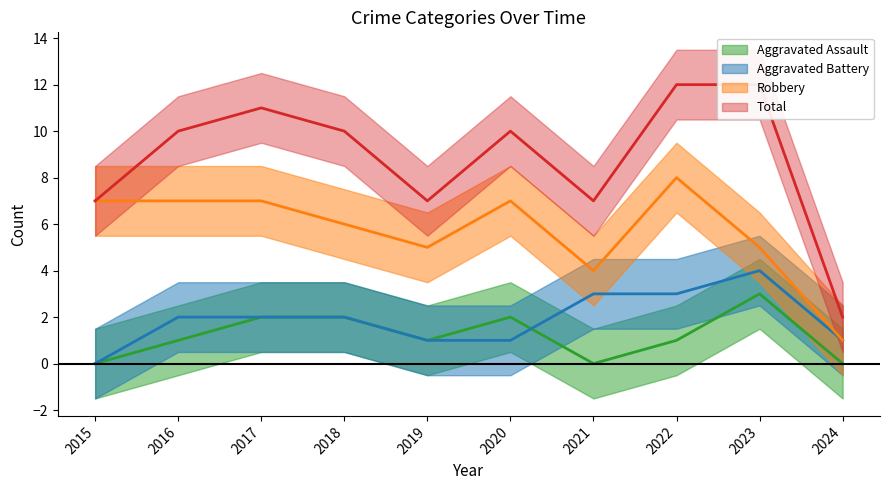

At which category does Total reach its first local peak?

2017